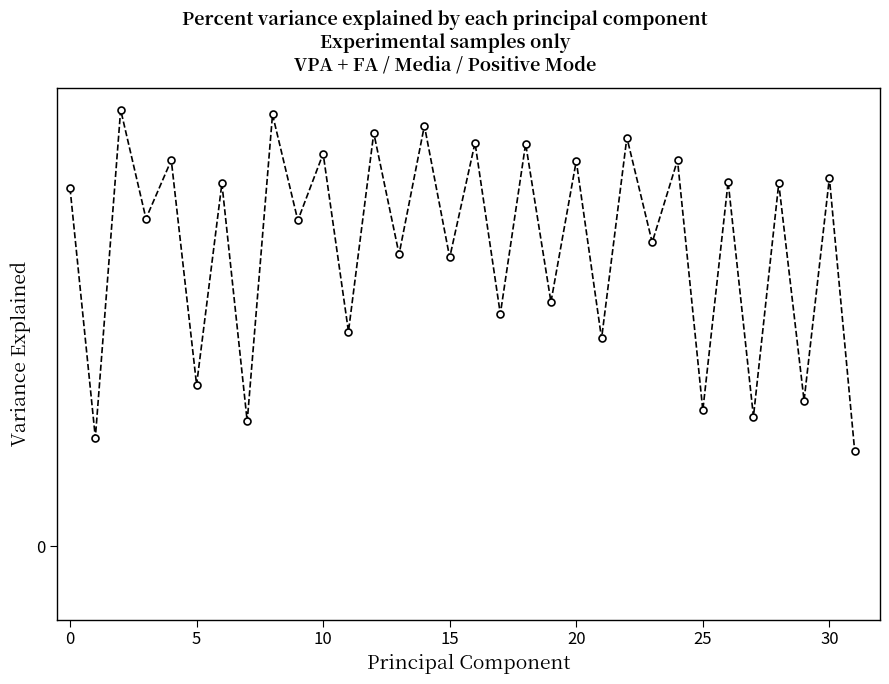

Does the chart have visible grid lines?

No